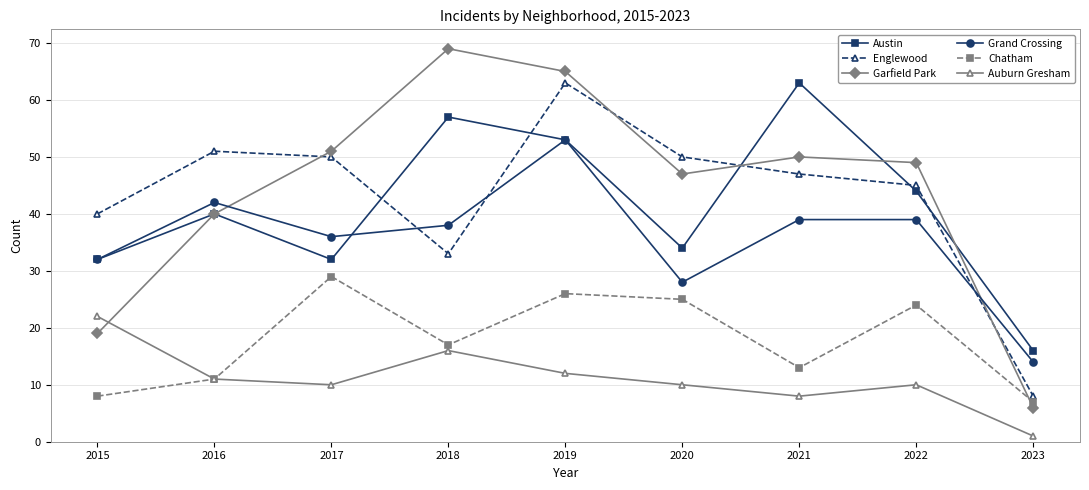

The Auburn Gresham series shows 6 at 2018. True or false?

False